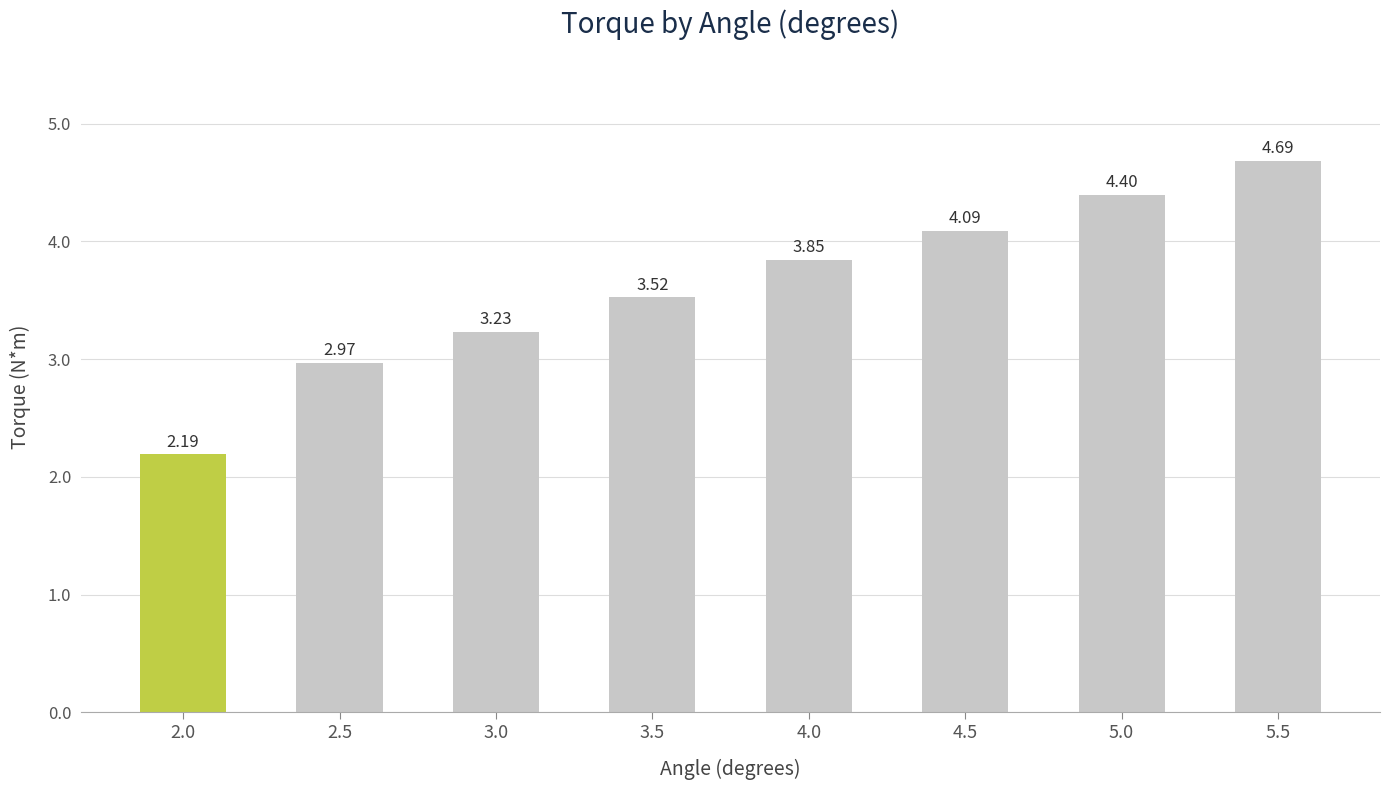

What is the change in value from 4.0 to 4.5?

+0.2